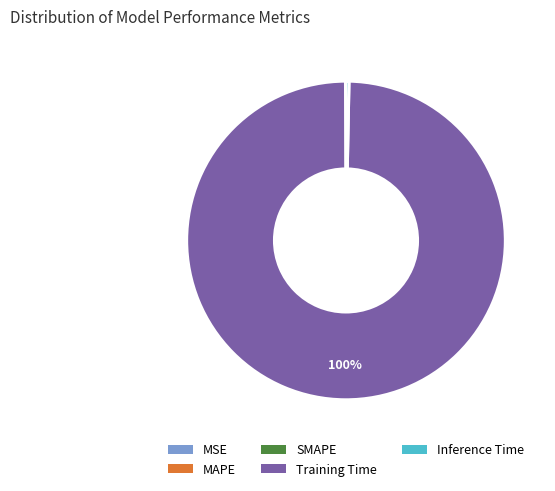

Which slice is the largest?

Training Time